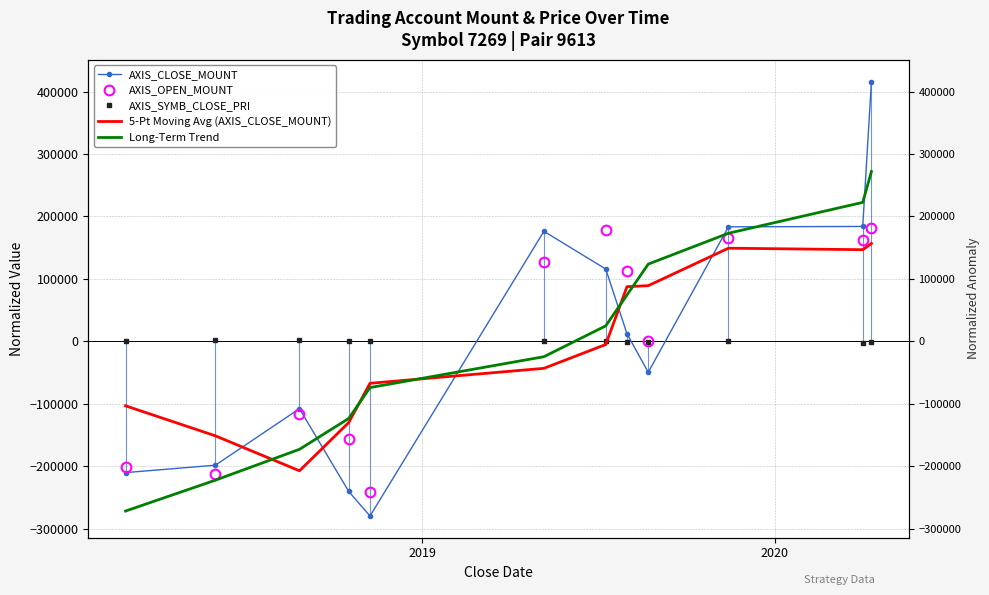

Is this an area chart (filled region under the line)?

No